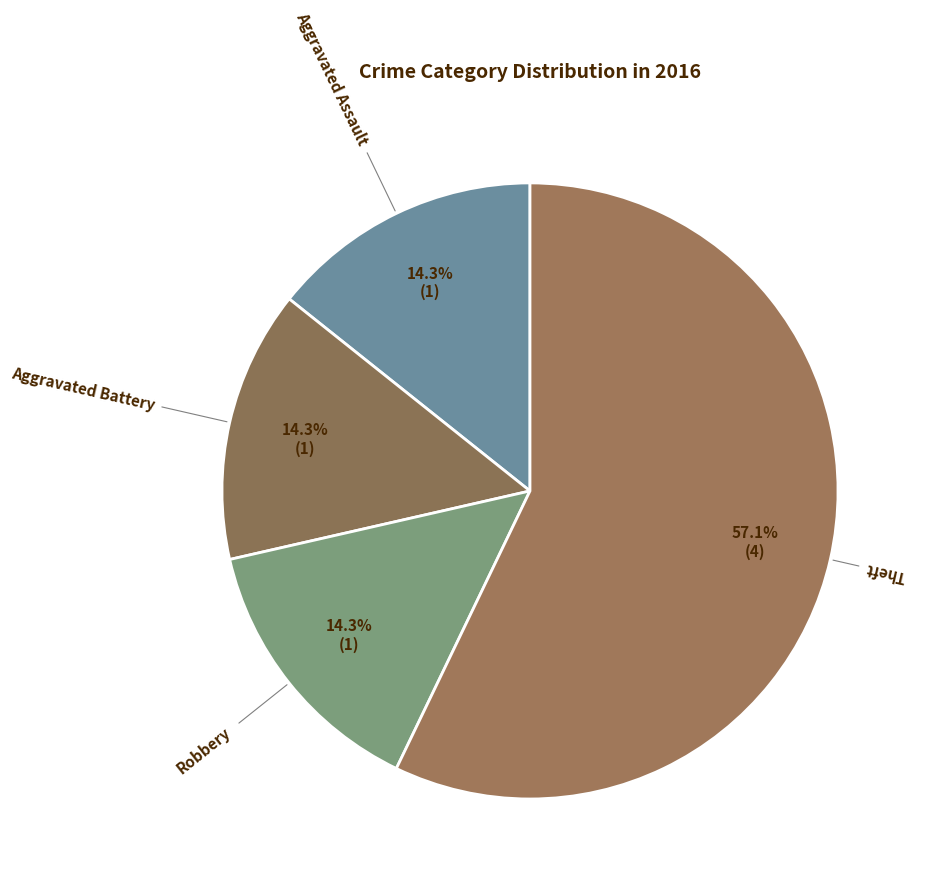

Combined, what portion of the pie is Aggravated Battery and Aggravated Assault?

28.6%